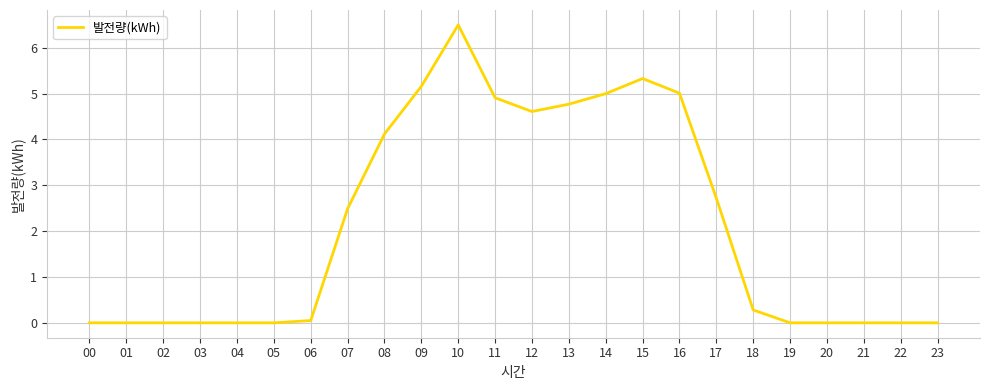

What is the difference between the maximum and minimum values?

6.5